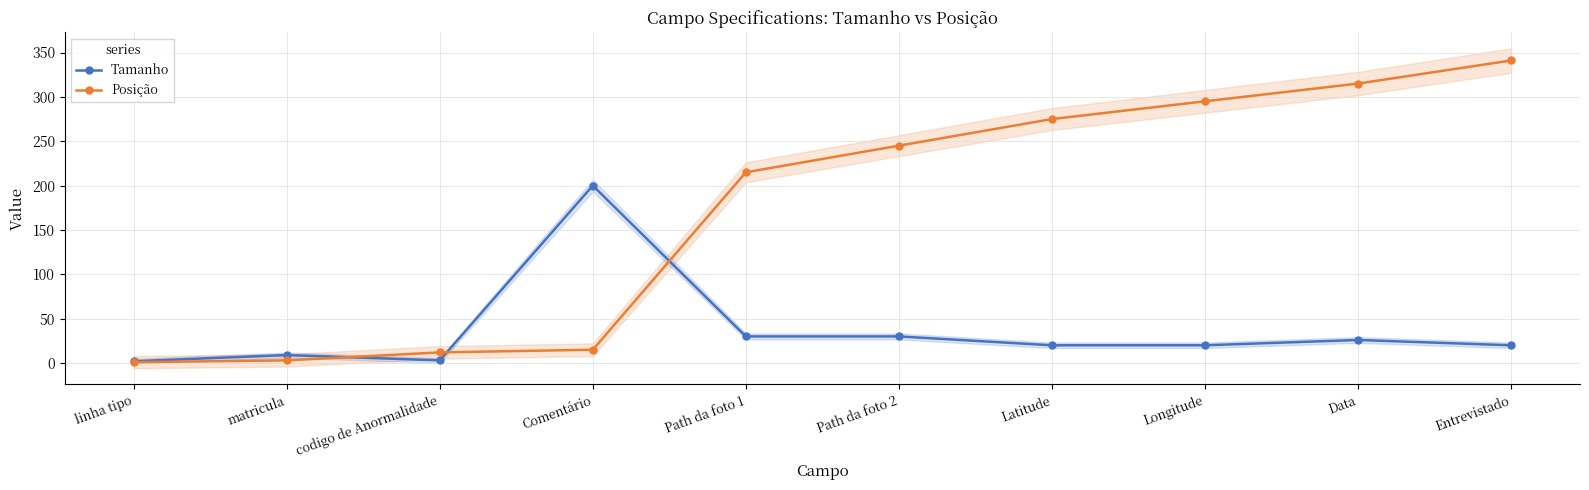

Where does the Posição series first go above 245?

Latitude